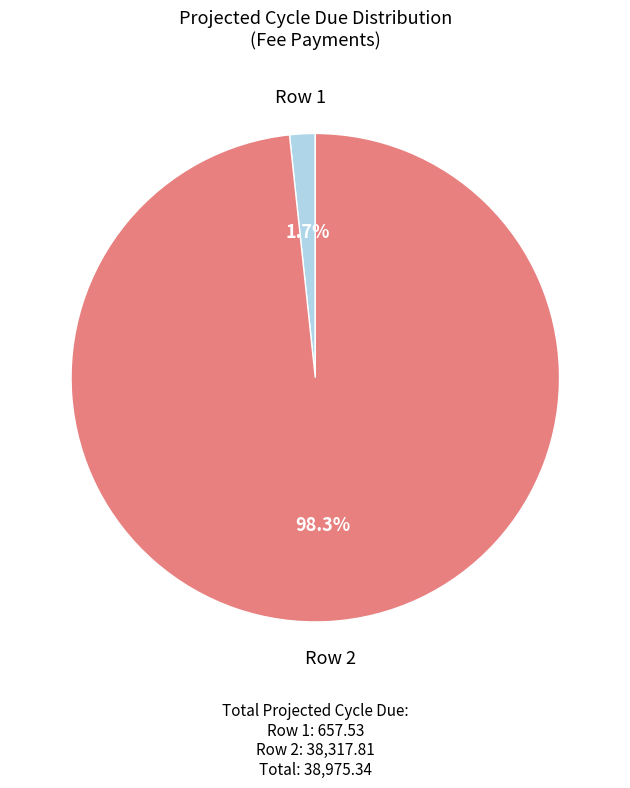

What percentage is the Row 1 slice, to the nearest percent?

2%